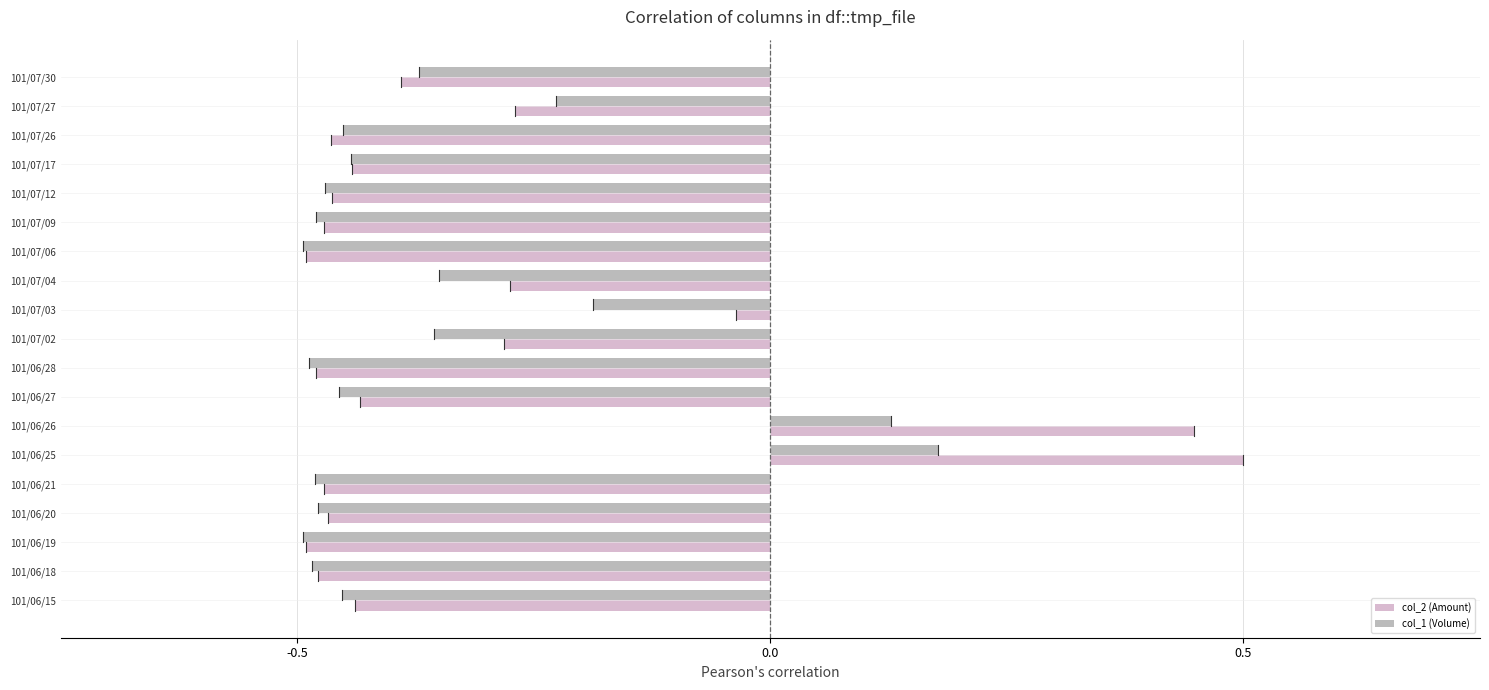

What is the total value across all series at 101/06/19?

-1.0